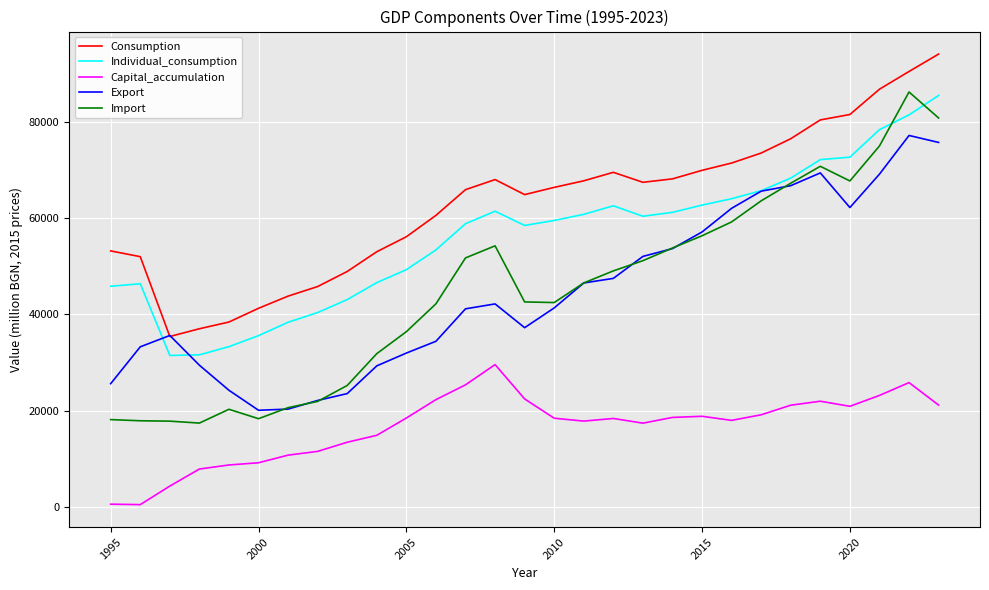

What is the highest value of the Individual_consumption series?

85548.3